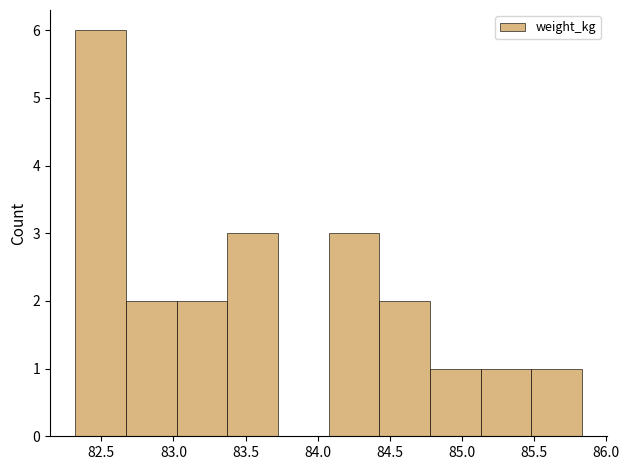

Reading left to right, list every bar in this chart as the range it spans on the x-axis followed by its height. Neither the bar edges nor the heights are printed on the chart, so give them approximately, as read against the axes.

82.30 to 82.65: 6
82.65 to 83.00: 2
83.00 to 83.35: 2
83.35 to 83.70: 3
83.70 to 84.10: 0
84.10 to 84.45: 3
84.45 to 84.80: 2
84.80 to 85.15: 1
85.15 to 85.50: 1
85.50 to 85.85: 1